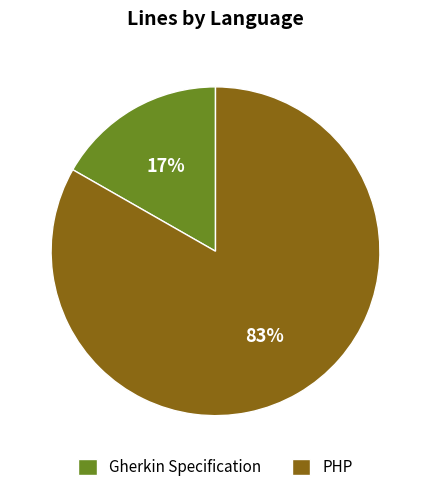

How many slices are in this pie chart?

2